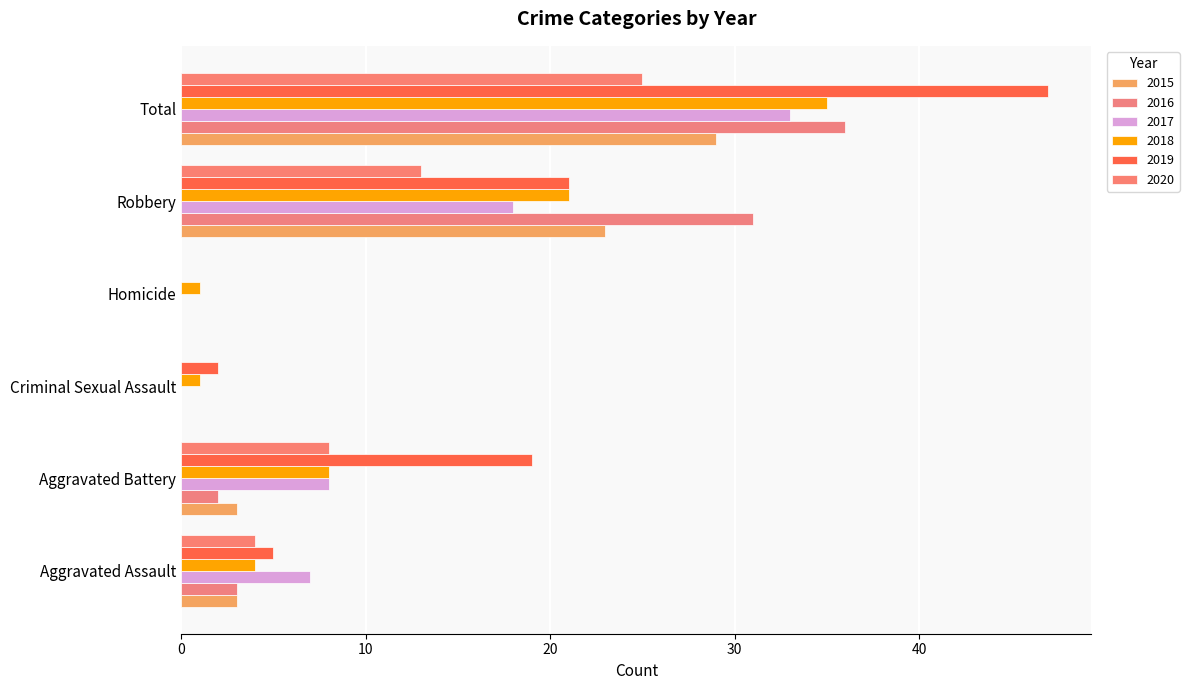

Between Criminal Sexual Assault and Aggravated Assault, which is larger?

Aggravated Assault